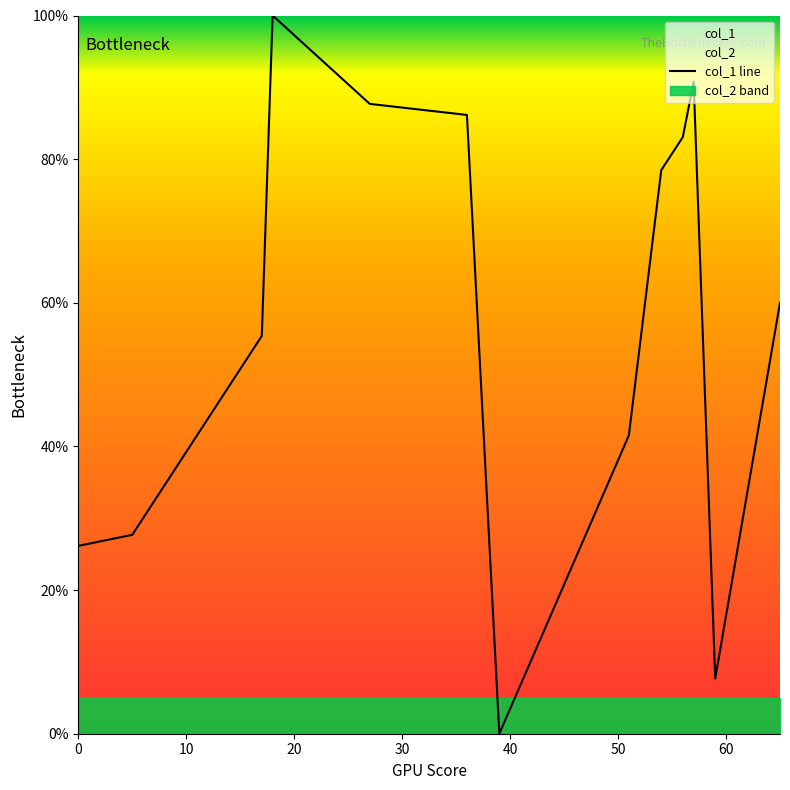

How many values are above zero?

12